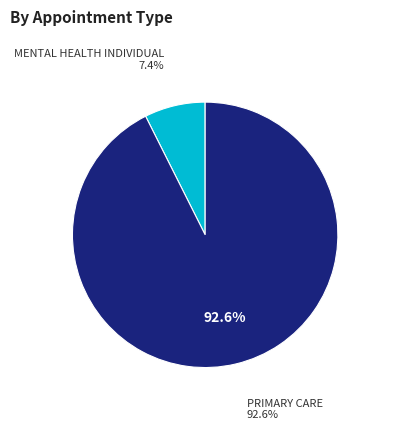

To the nearest percent, what portion does MENTAL HEALTH INDIVIDUAL represent?

7%